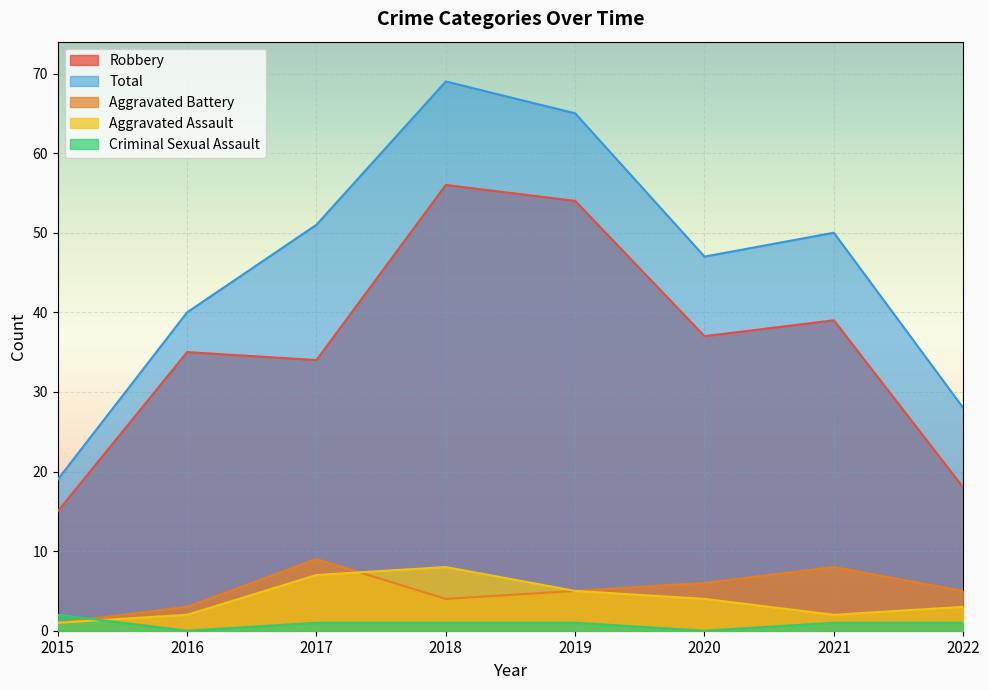

What is the difference between the highest and lowest values at 2016?

40